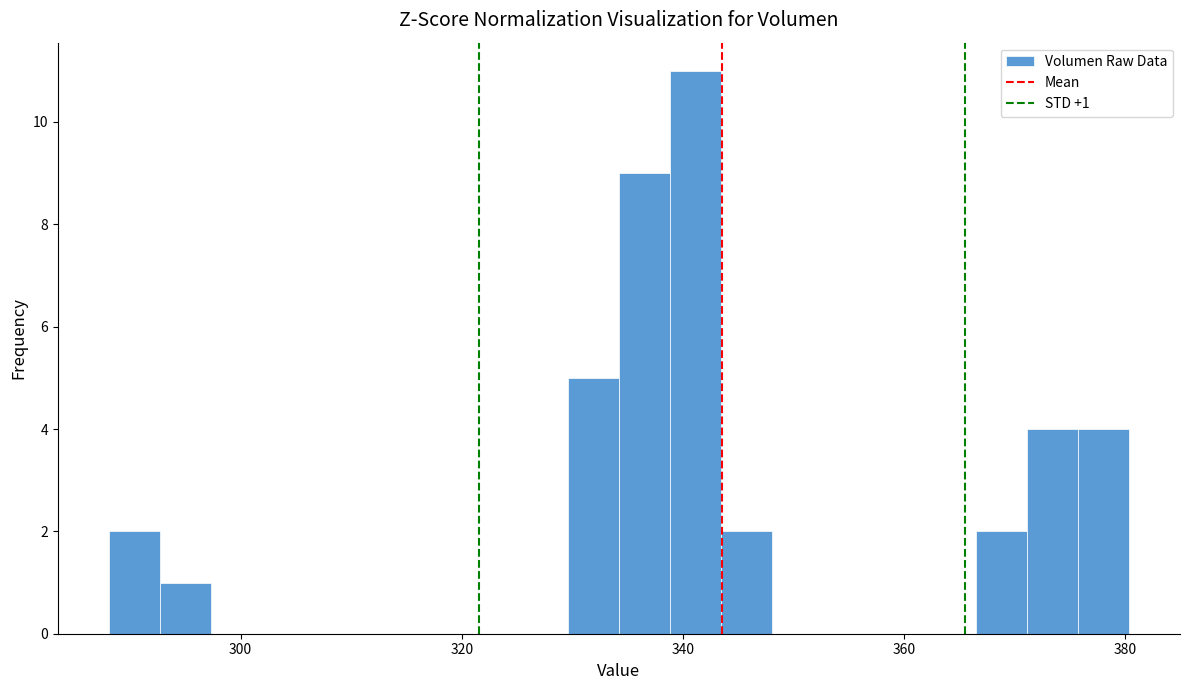

Read against the x-axis, roughly where is the centre of the tallest bar?

342